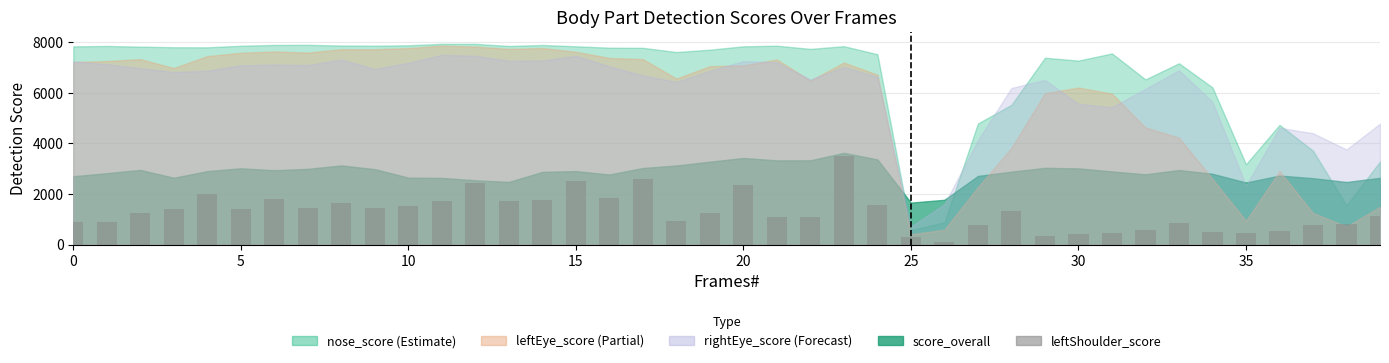

What is the difference between the second highest and minimum values?

2479.6